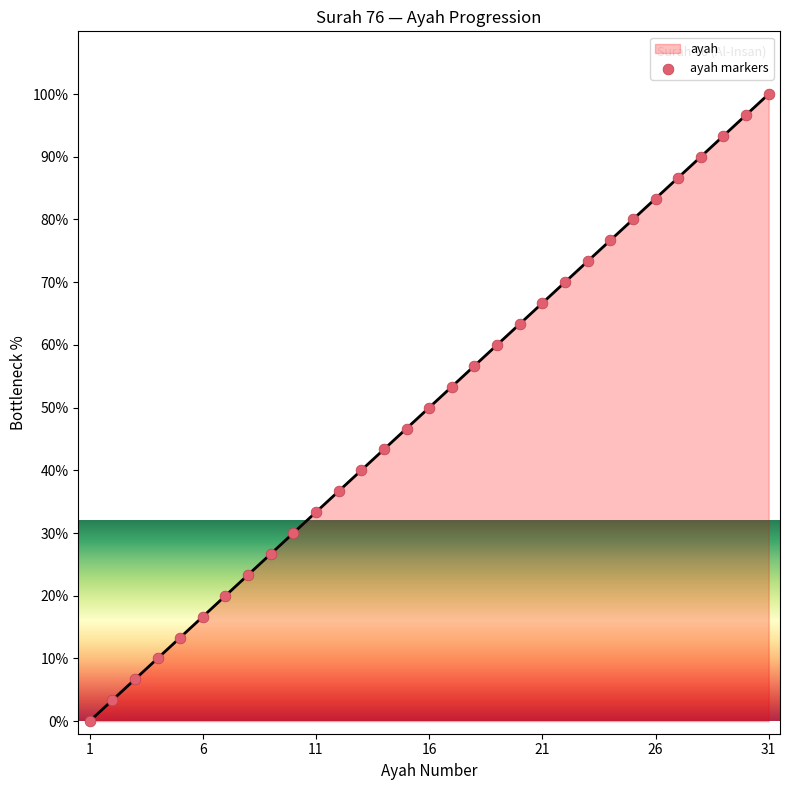

Approximately how many times larger is the value at 29 compared to 16?

1.9